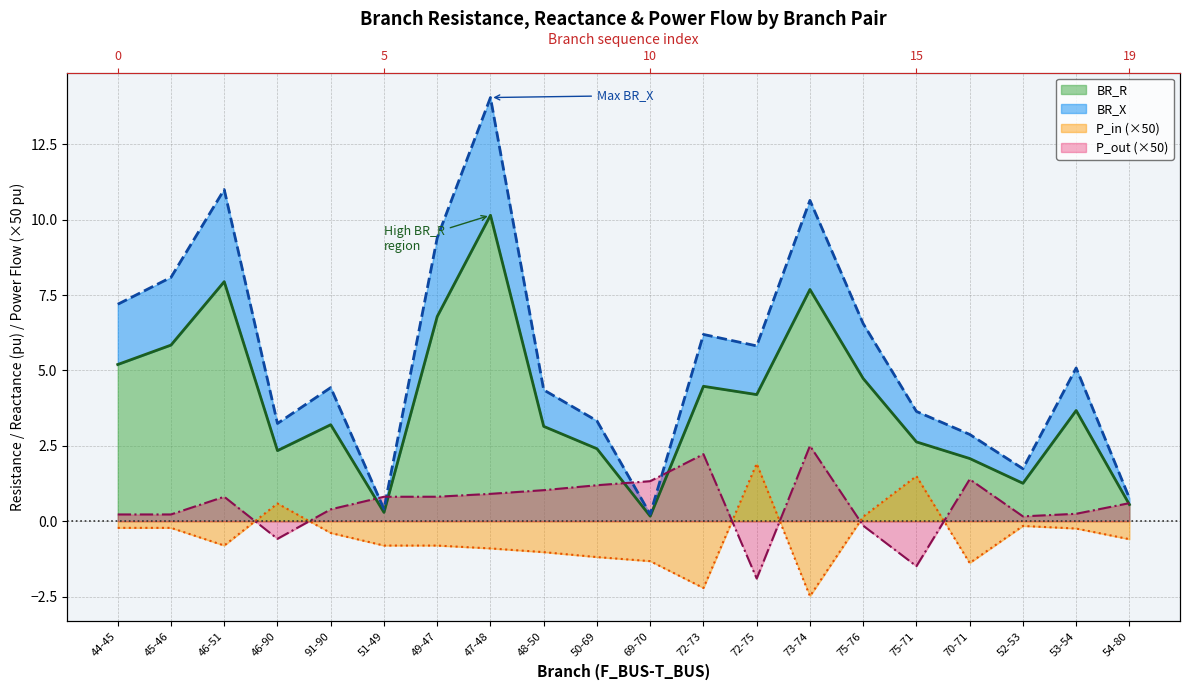

What is the average value of the P_in series?

-0.5